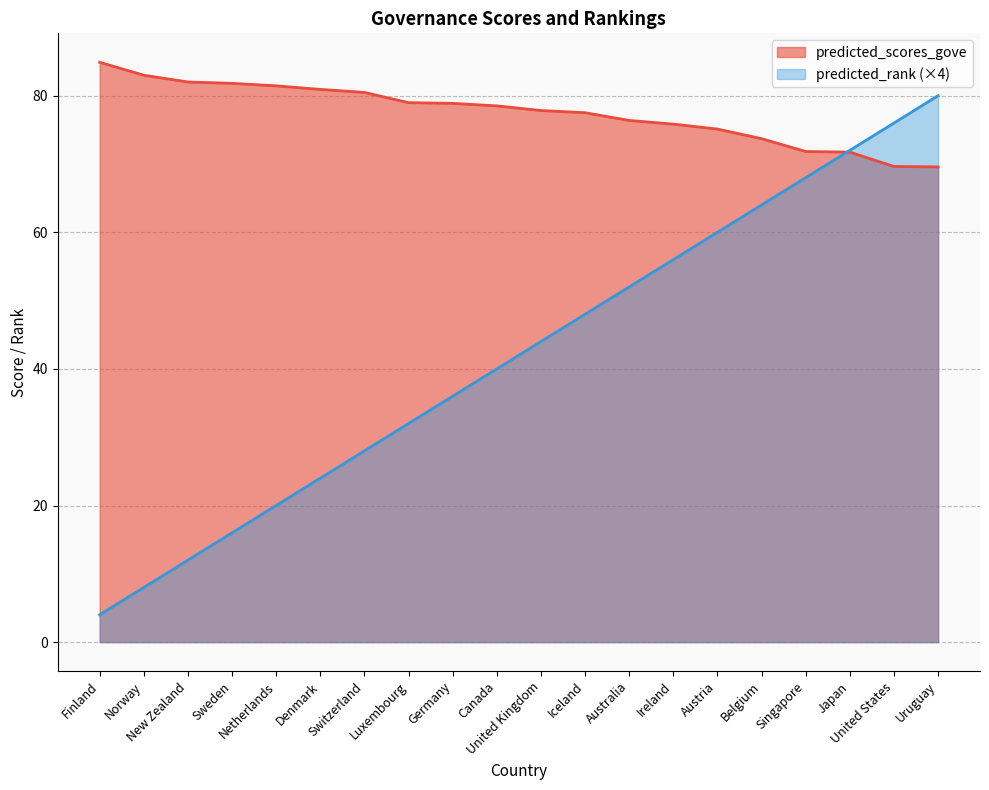

Rank the series by their maximum value, from lowest to highest.

predicted_rank (×4), predicted_scores_gove